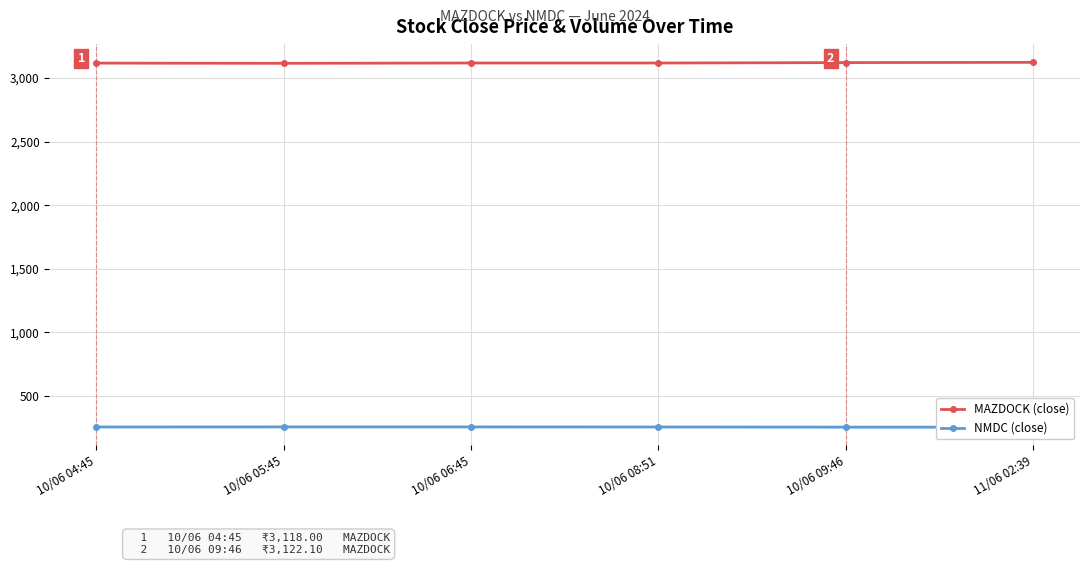

True or false: NMDC (close) and MAZDOCK (close) intersect in this chart.

False